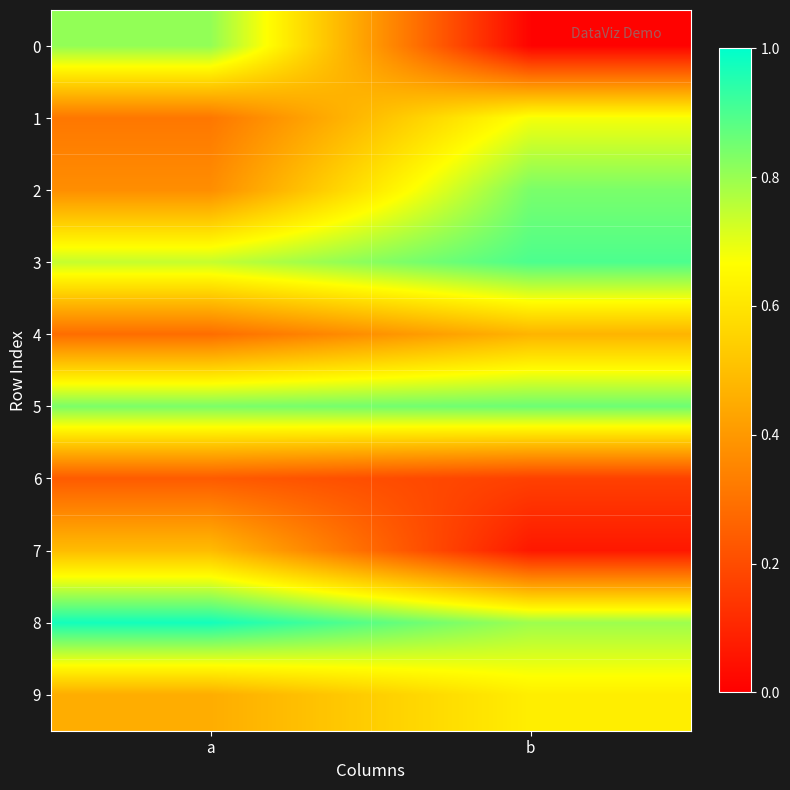

How many distinct data groups are displayed?

10